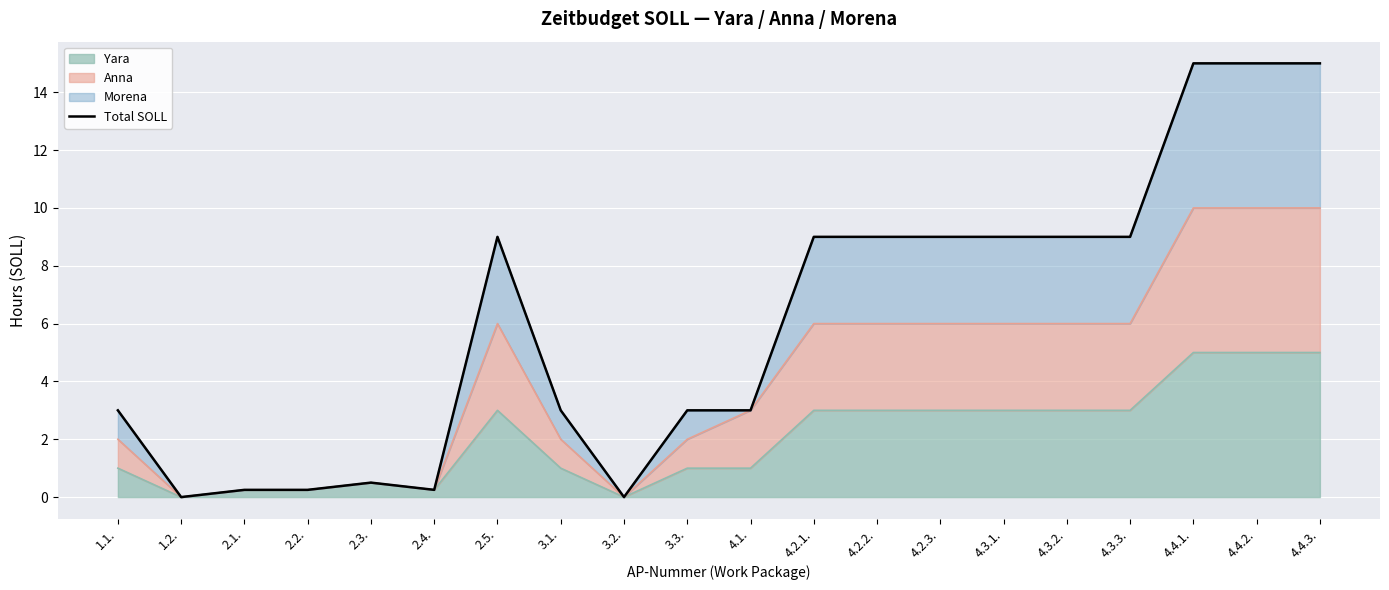

At which category does the data reach its first local peak?

2.3.